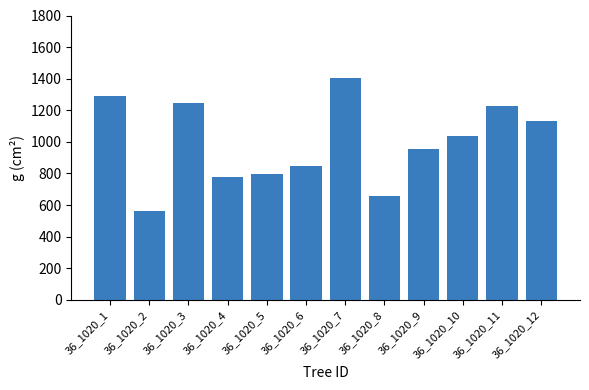

True or false: the data shows 1862.5 at 36_1020_11.

False